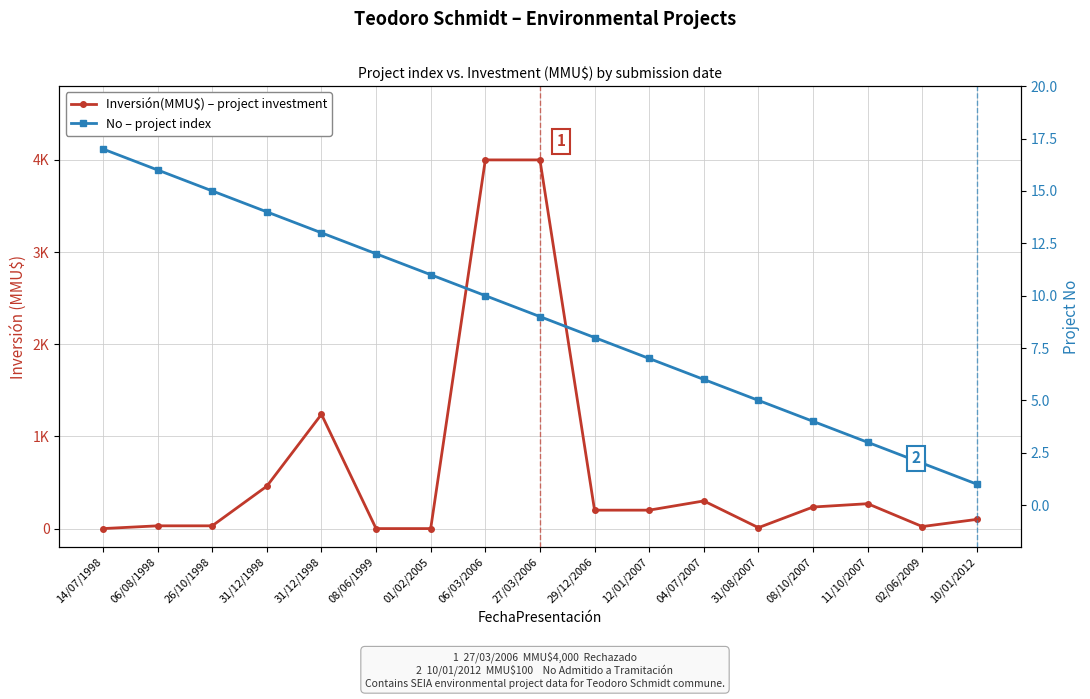

The value of No – project index at 04/07/2007 is 6. True or false?

True